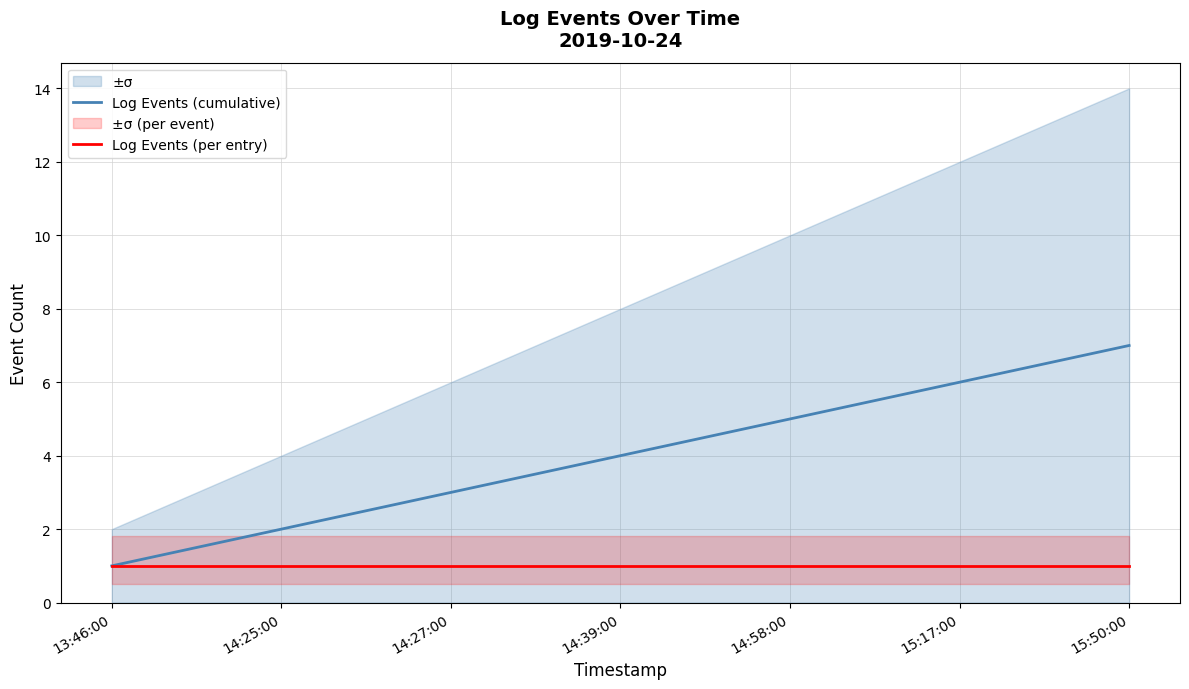

Rank the series by their average value, from highest to lowest.

Log Events (cumulative), Log Events (per entry)